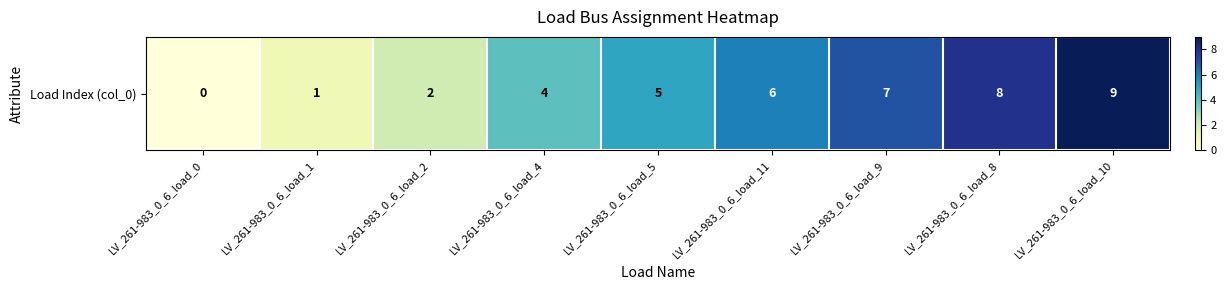

Between LV_261-983_0_6_load_2 and LV_261-983_0_6_load_1, which is larger?

LV_261-983_0_6_load_2